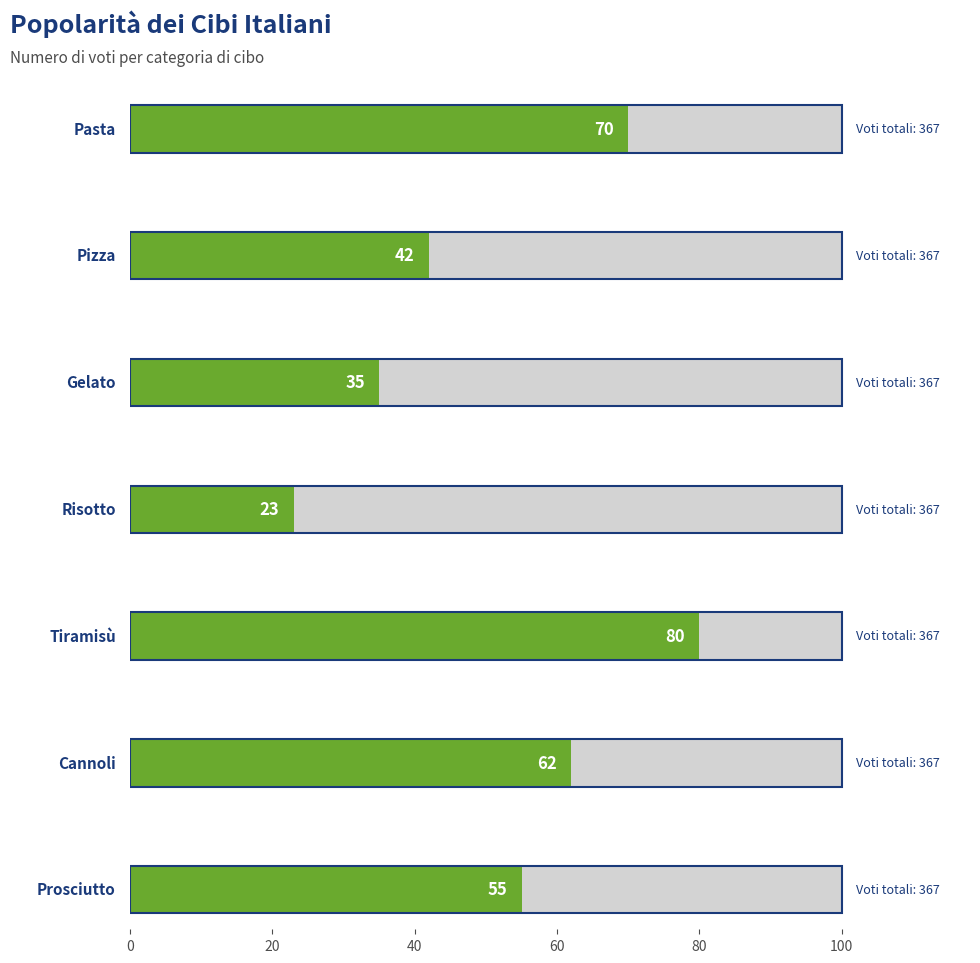

How many bars are there in total?

7